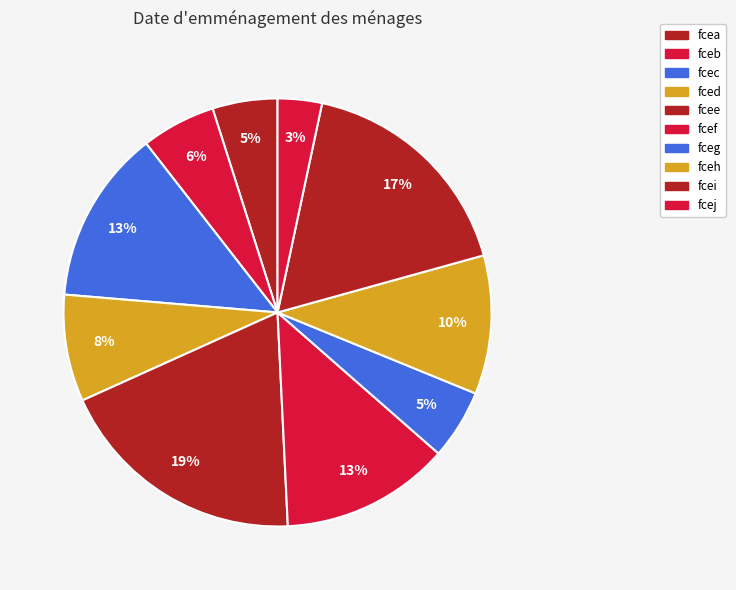

Does any single category account for the majority?

No